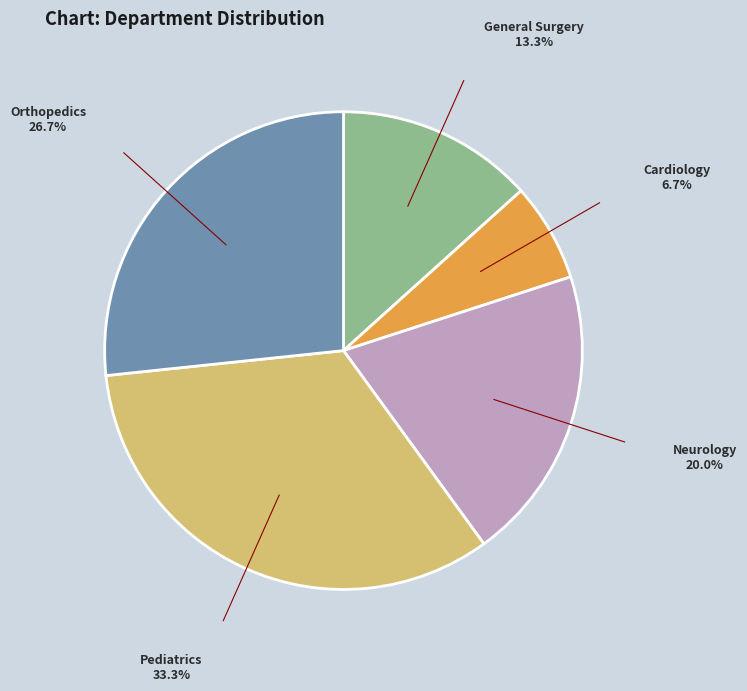

Is it true that Cardiology is 7% of the pie?

True